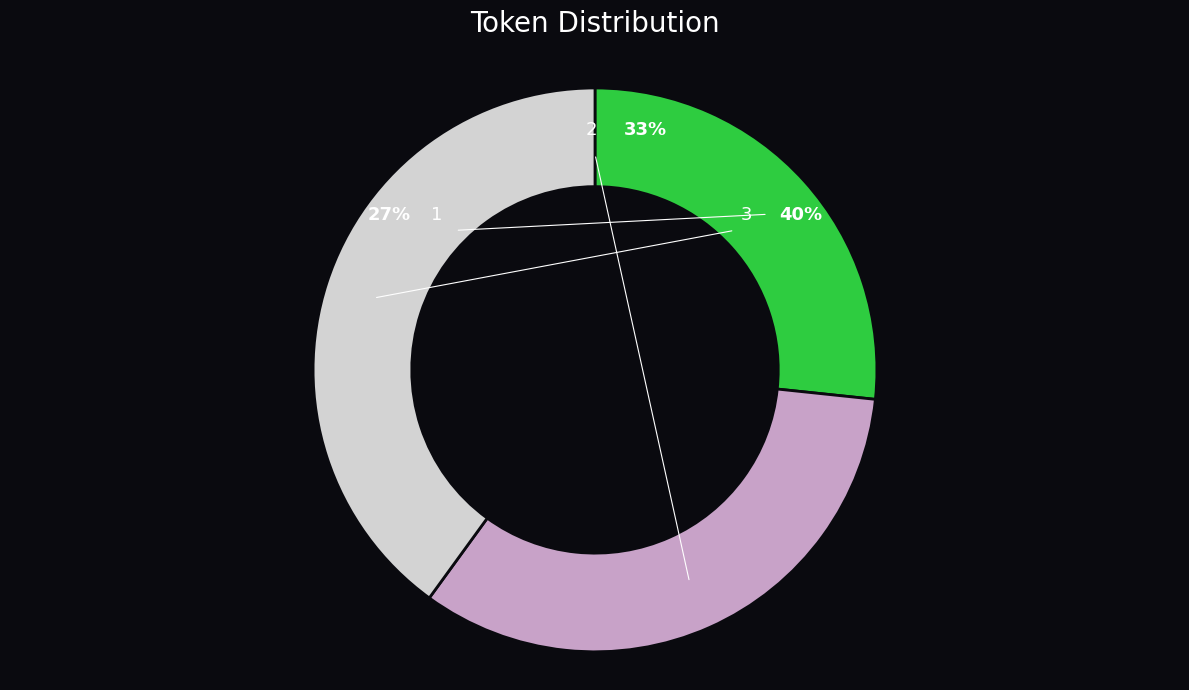

The 3 slice represents 40% of the pie. True or false?

True